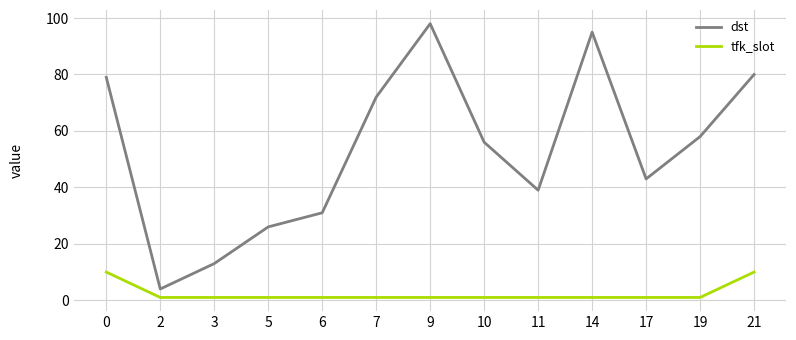

The value of dst at 19 is 102. True or false?

False